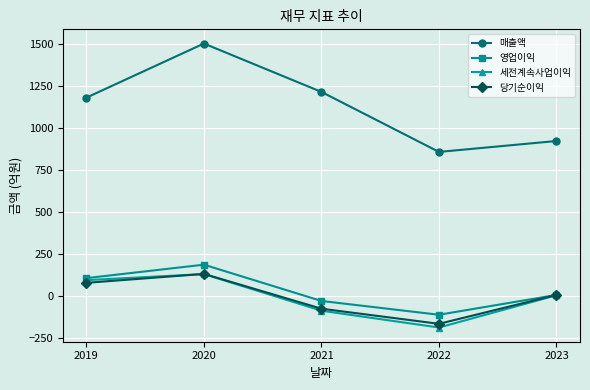

True or false: 세전계속사업이익 has more than 2 interior local peaks.

False